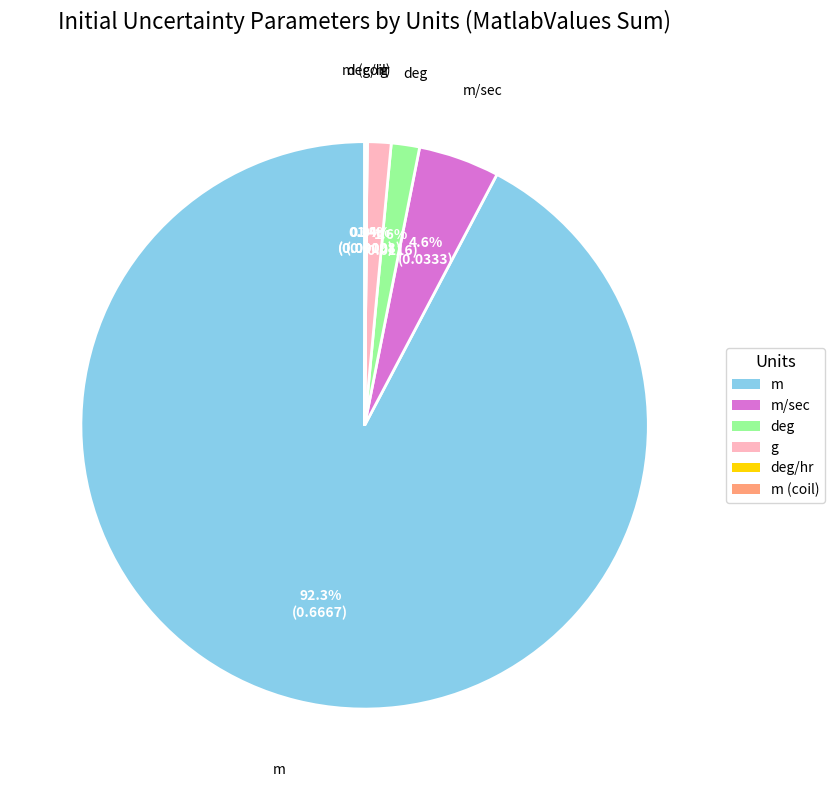

Is there a majority slice in this chart?

Yes